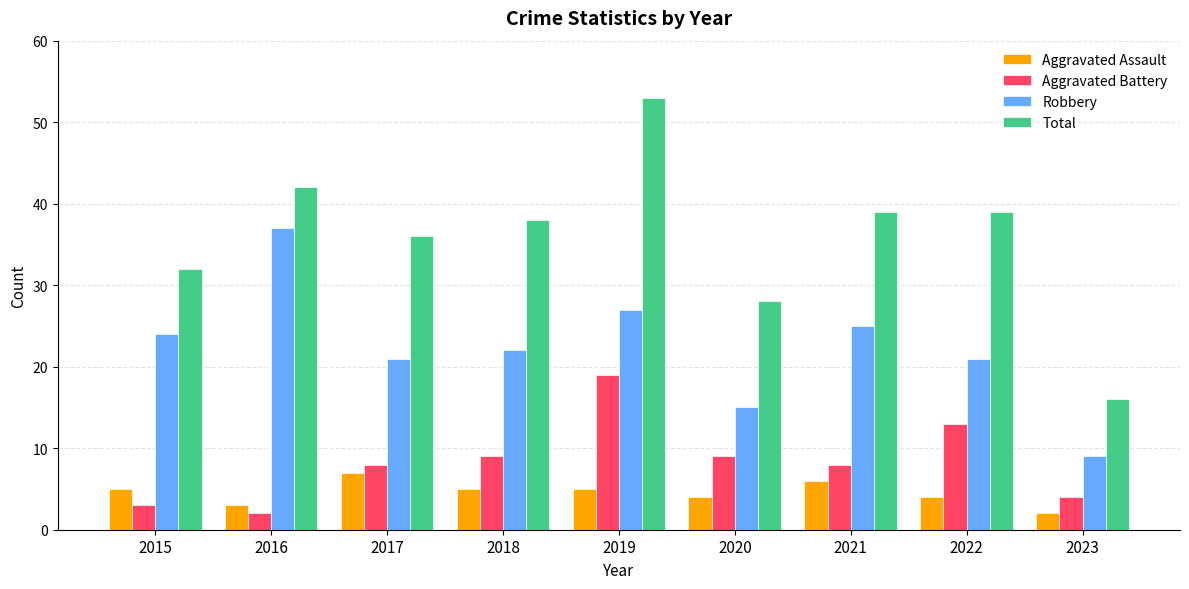

Which series has the largest range (max minus min)?

Total